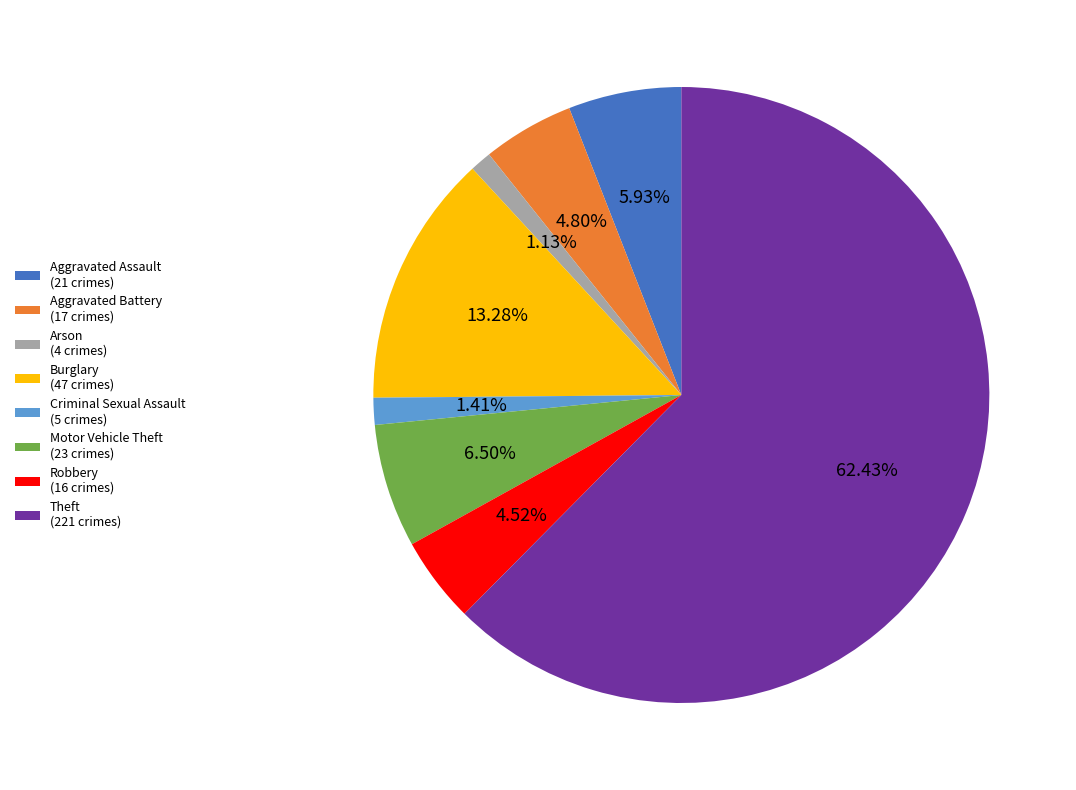

Does Motor Vehicle Theft represent more than half of the total?

No